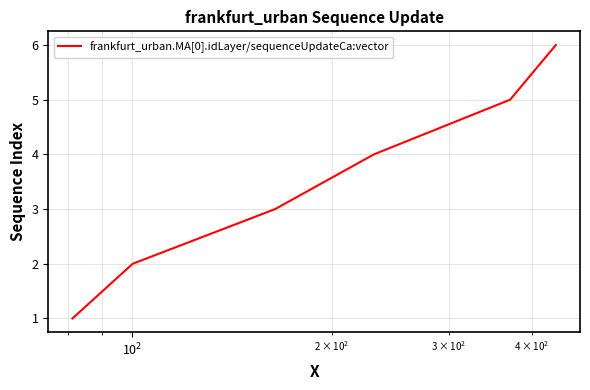

What is the maximum value shown in the chart?

6